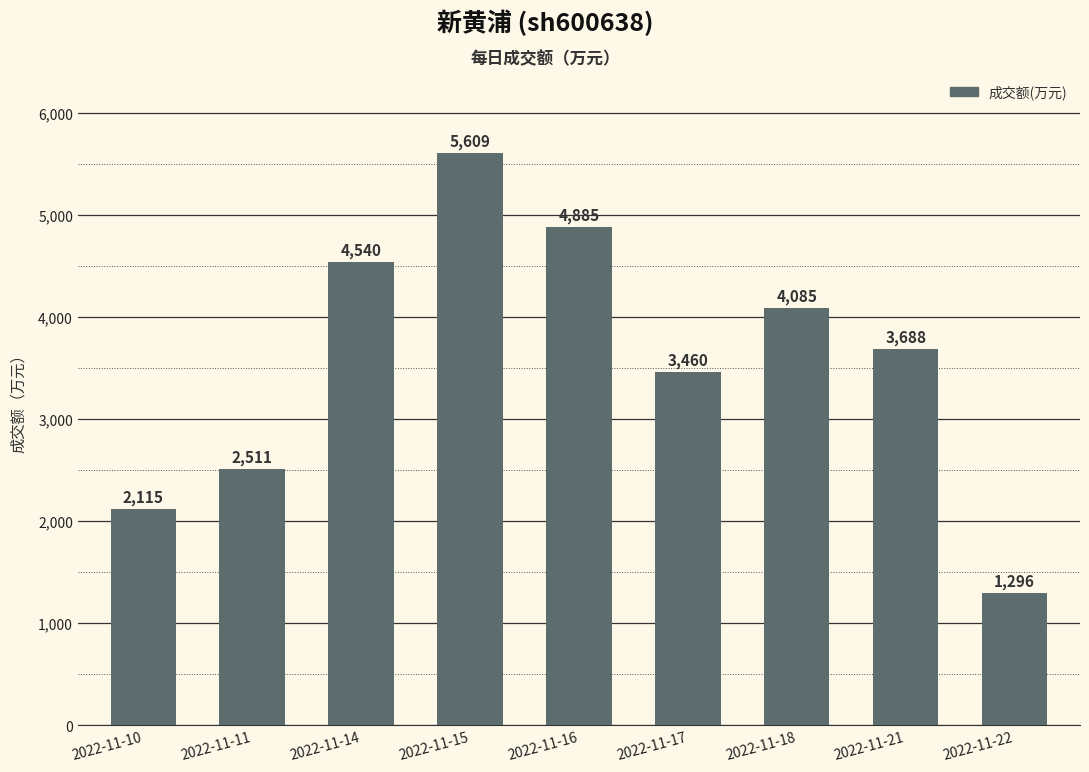

Count the number of data series in this chart.

1